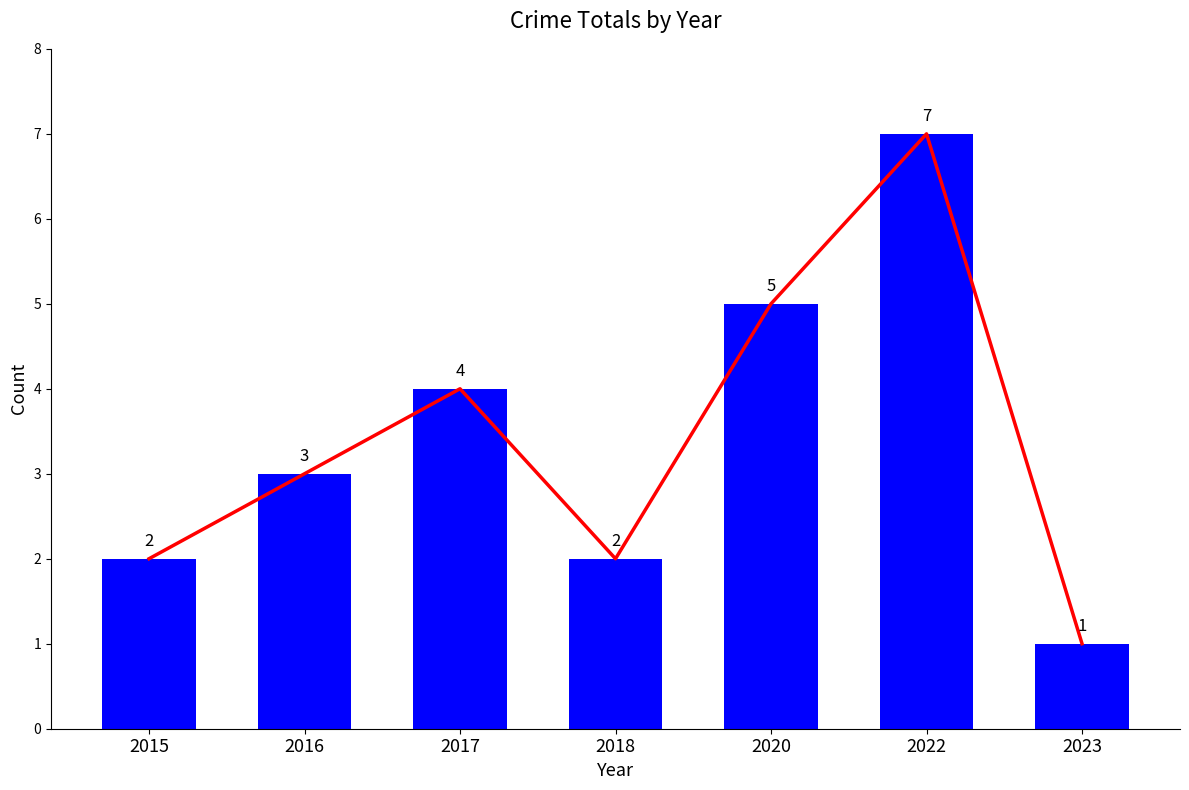

Reading left to right, what are all the values shown in this chart?

2015=2	2016=3	2017=4	2018=2	2020=5	2022=7	2023=1